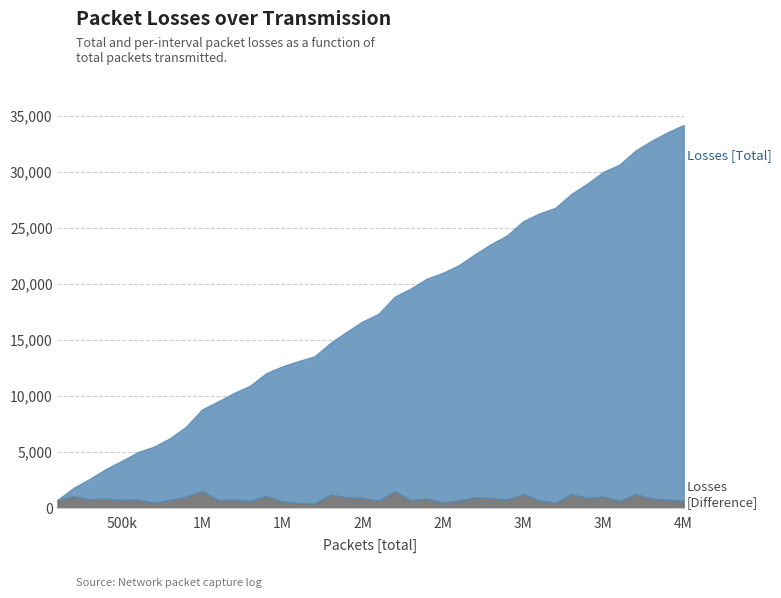

List the series in order of their peak value, highest first.

Losses [Total], Losses [Difference]